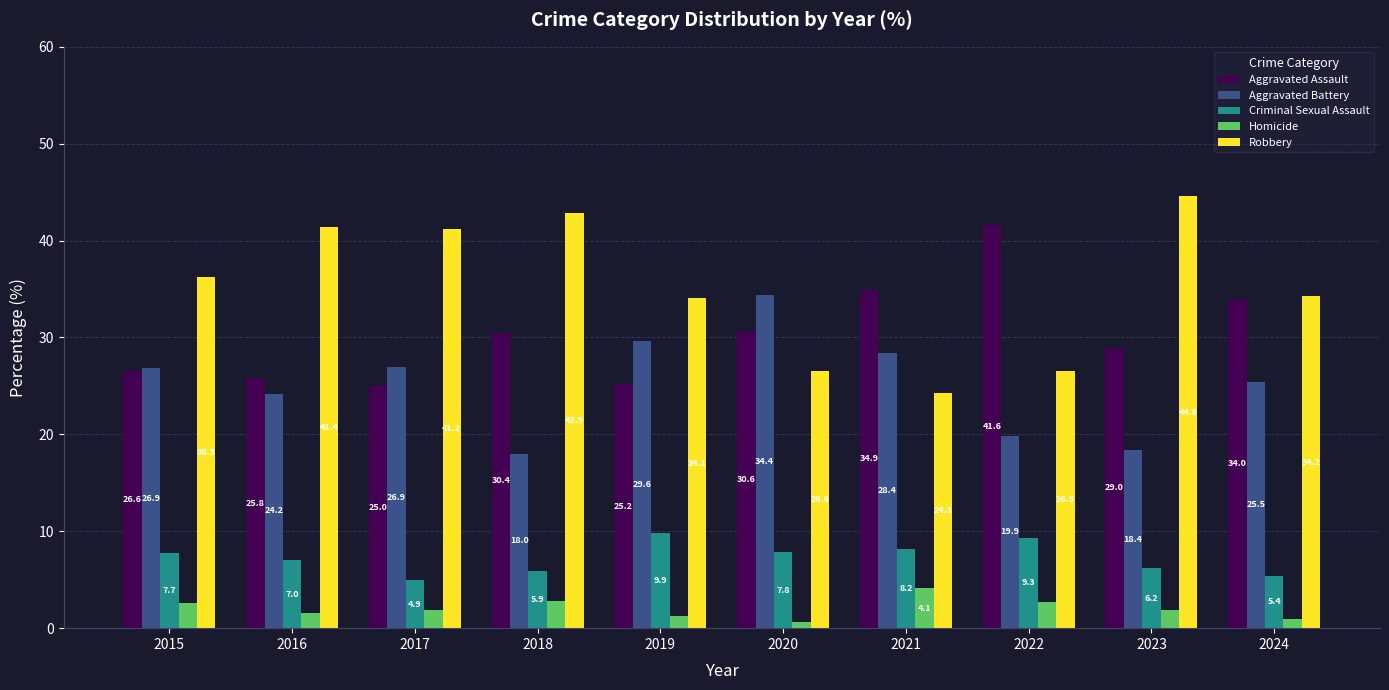

Are the bars grouped side by side (vs. stacked)?

Yes